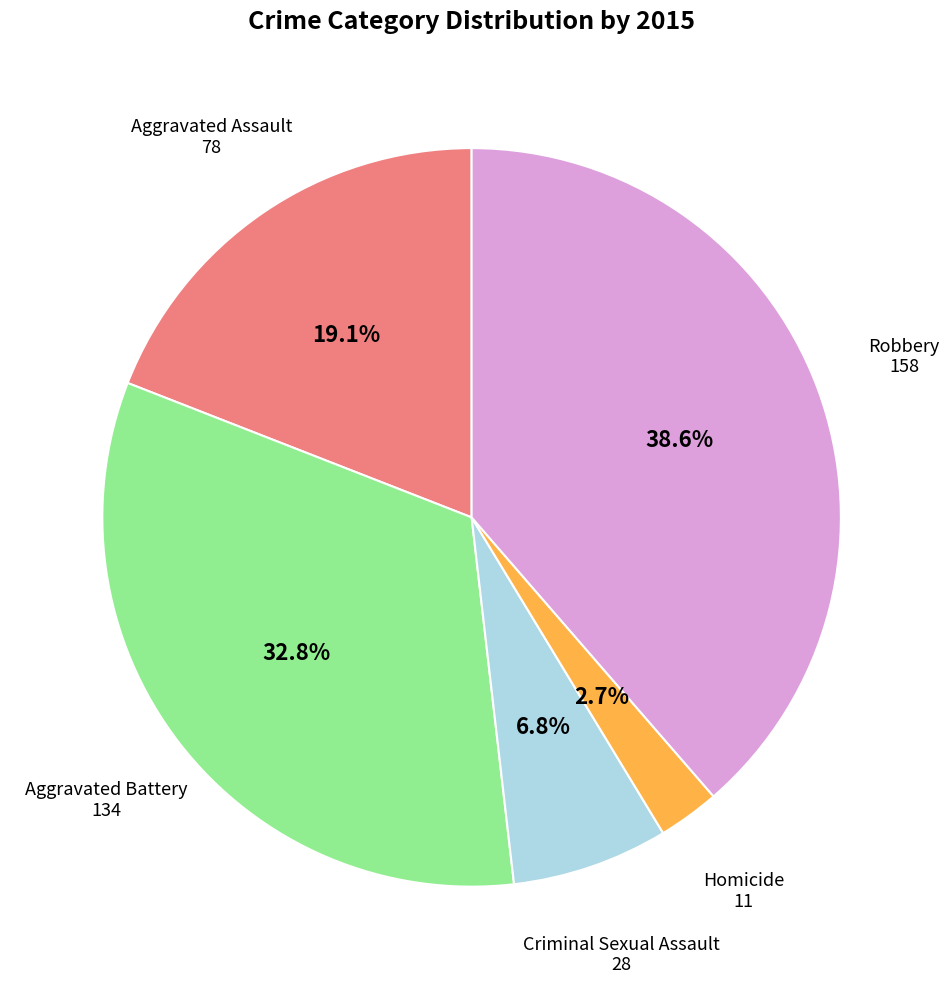

Does any single category account for the majority?

No